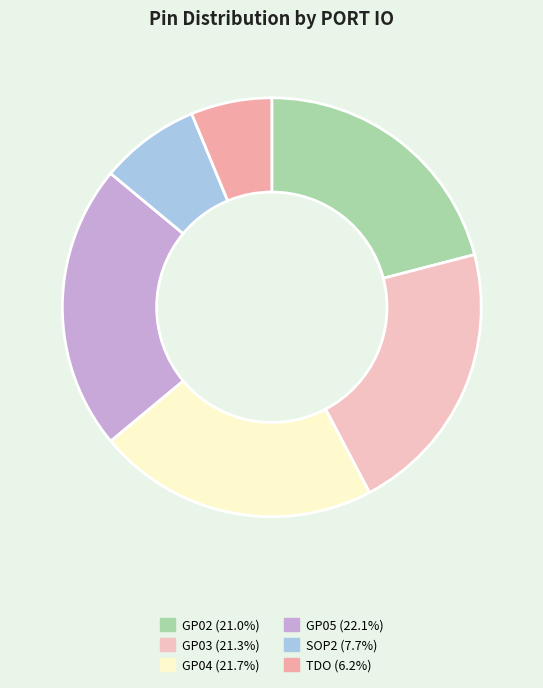

Approximately how many times larger is the value at GP02 compared to GP04?

1.0